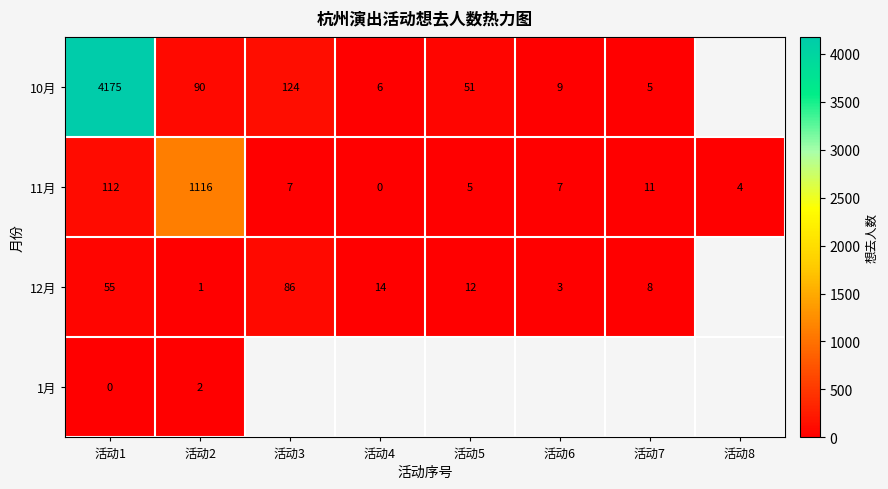

Rank the categories by 12月 value from lowest to highest.

活动2, 活动6, 活动7, 活动5, 活动4, 活动1, 活动3, 活动8